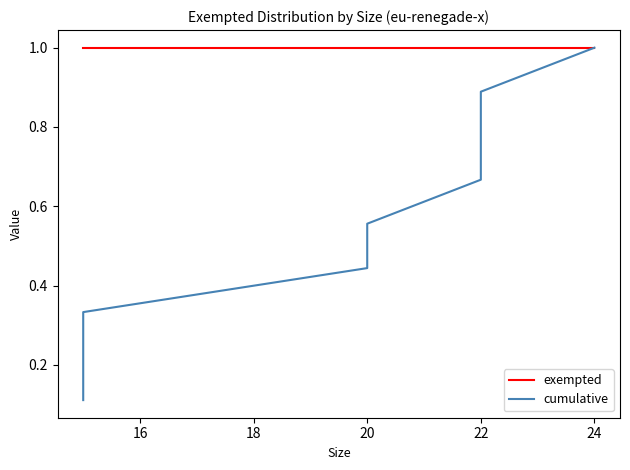

Which has a higher value, 14 or 7?

14